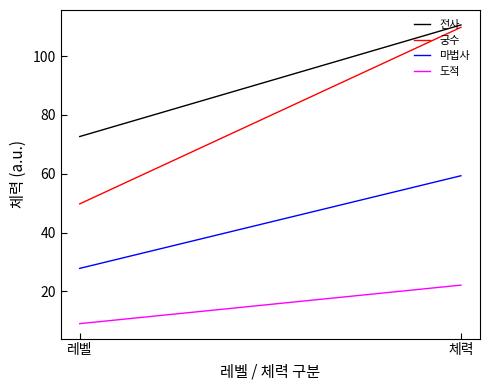

What is the label of the 1st point from the right?

체력